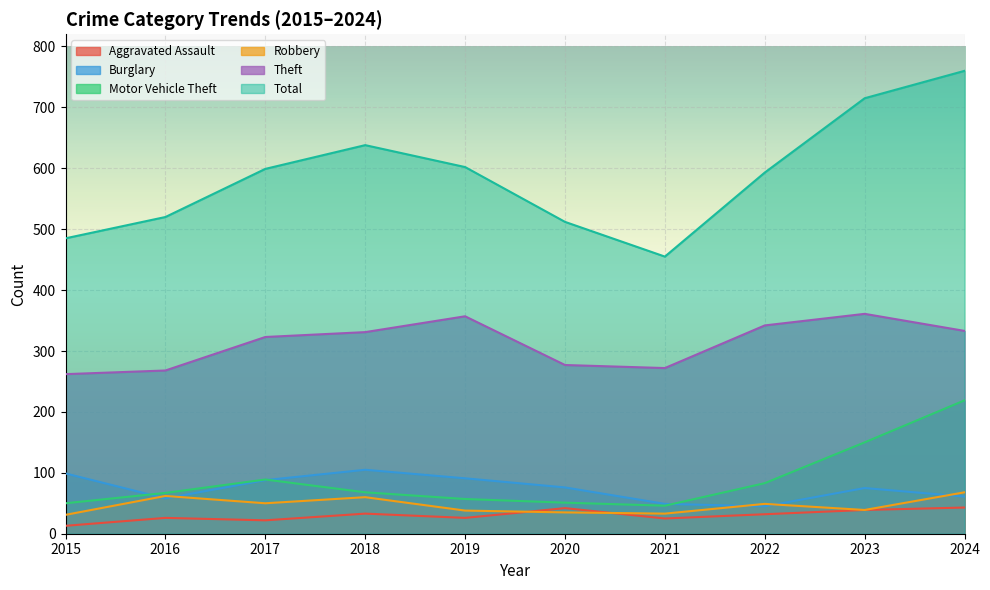

Which series has the largest range (max minus min)?

Total